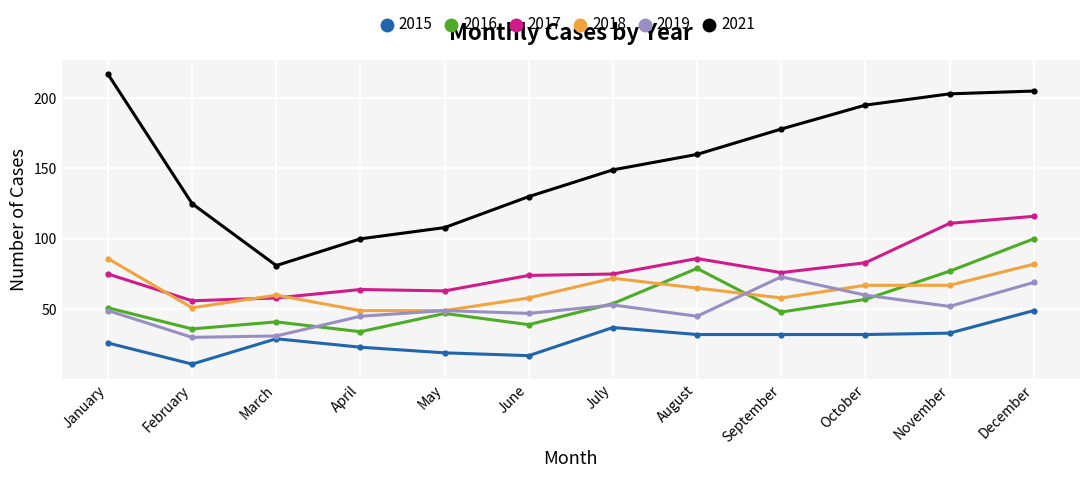

What is the difference between the maximum and minimum values in the 2021 series?

136